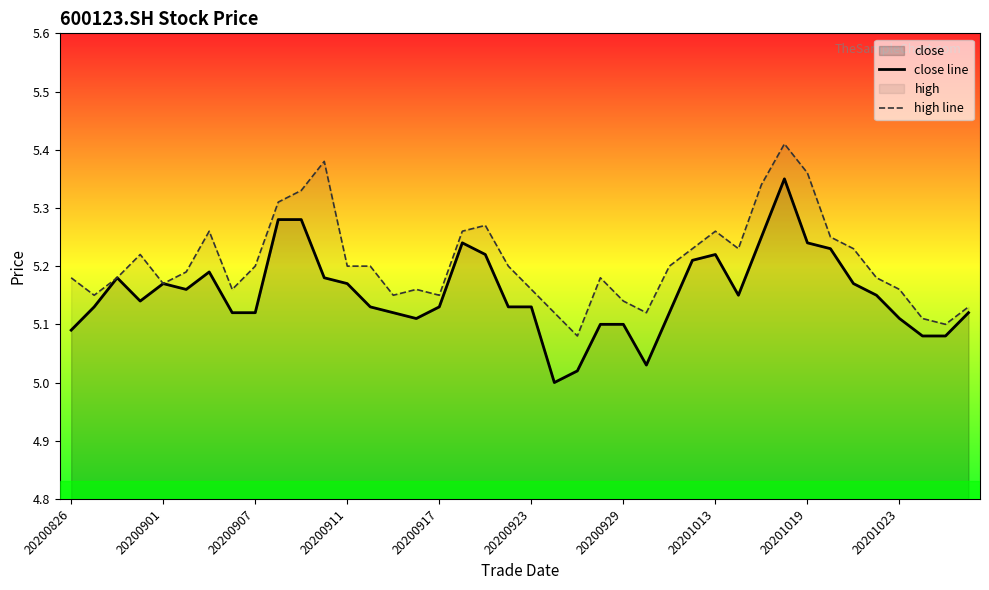

What is the difference between the second highest and second lowest values in the high line series?

0.3